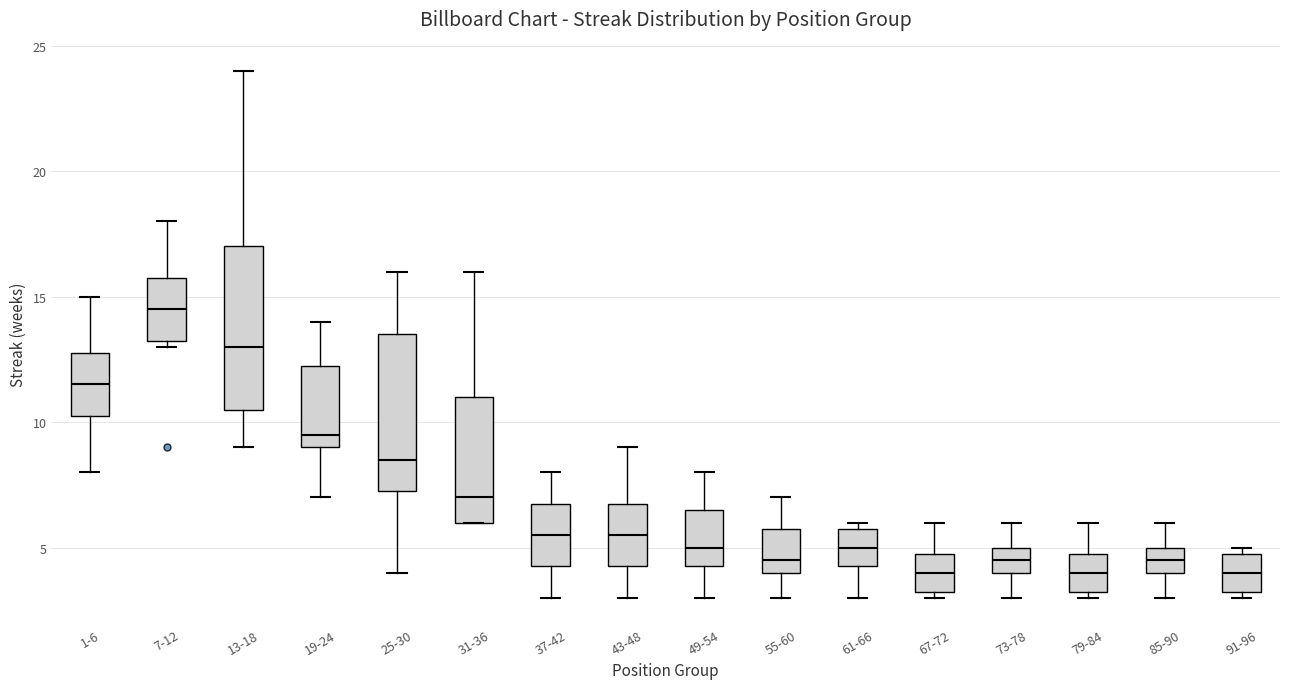

Where does the upper whisker of the box for 67-72 end on the y-axis? The values are not printed on the chart, so give them approximately, as read against the axis.

6.0